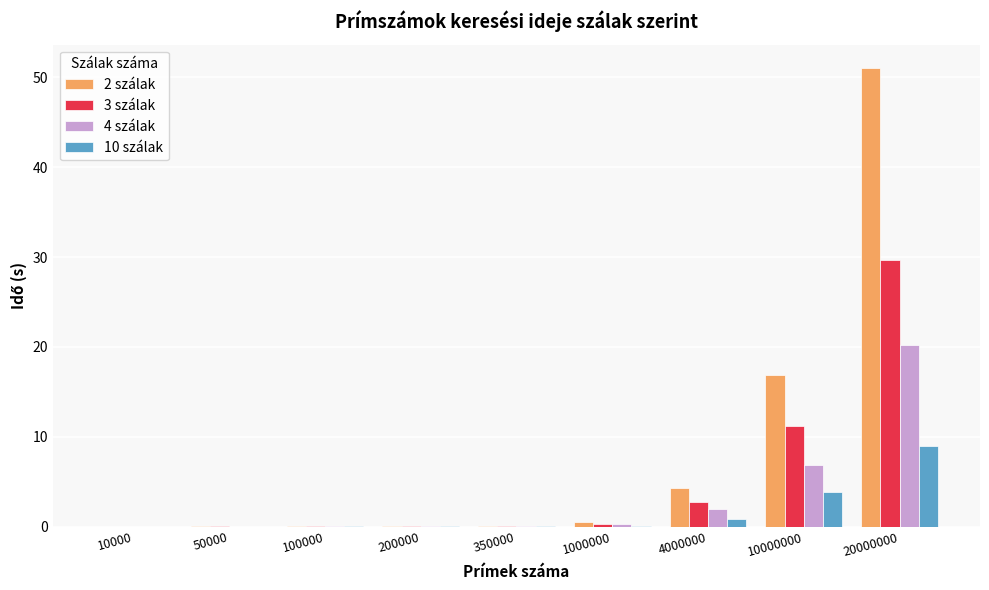

What is the maximum value shown in the chart?

51.1